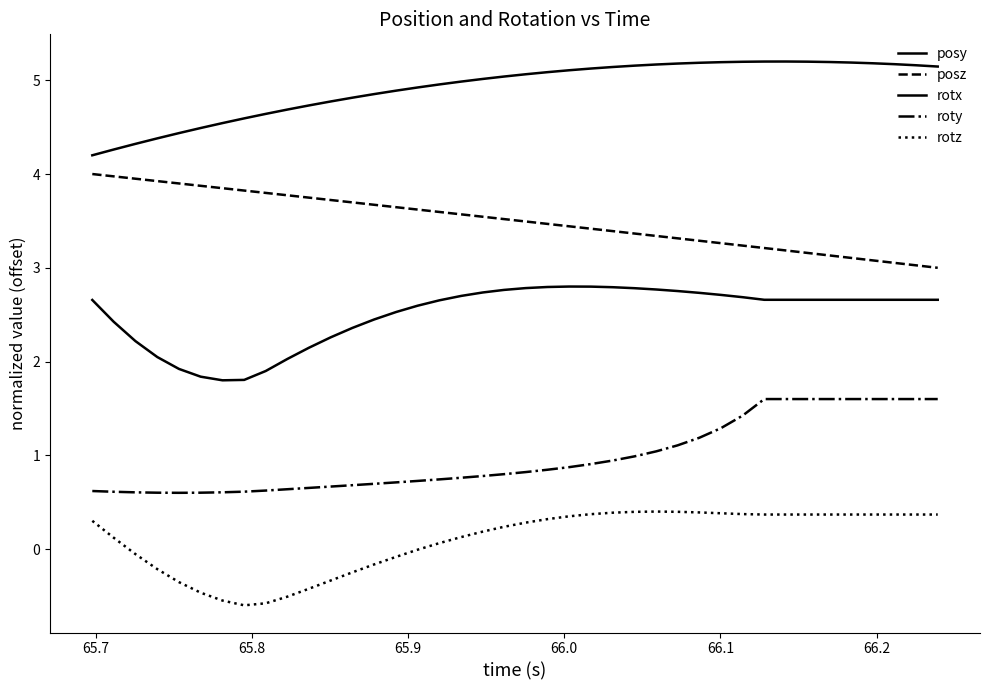

Does the chart have visible grid lines?

No